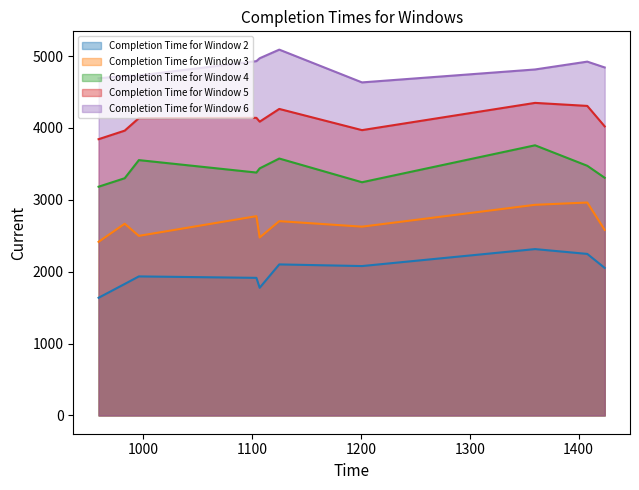

True or false: Completion Time for Window 5 has a value of 5554 at 1107.

False